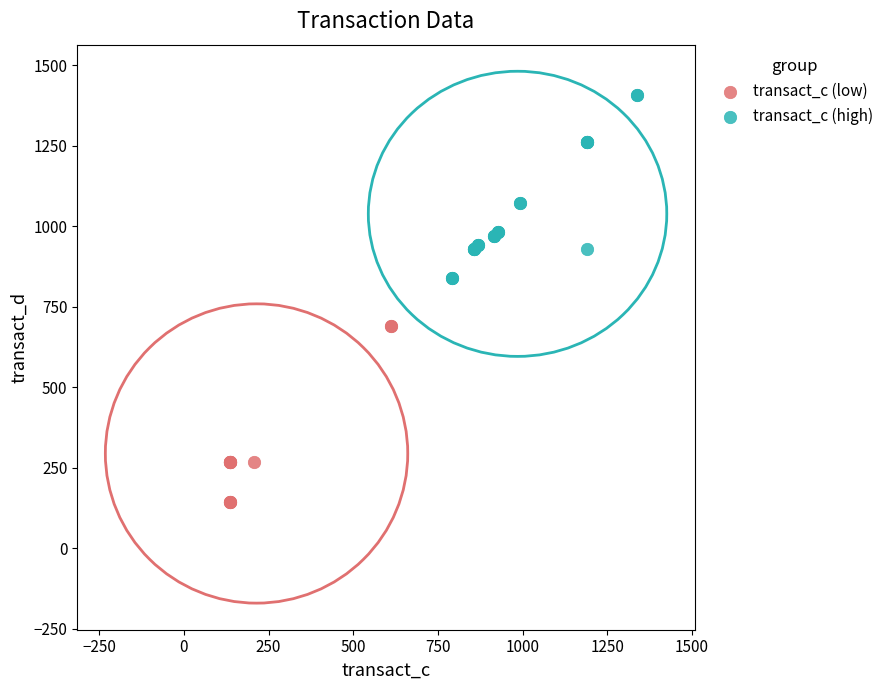

Which series reaches the minimum Y coordinate?

transact_c (low)